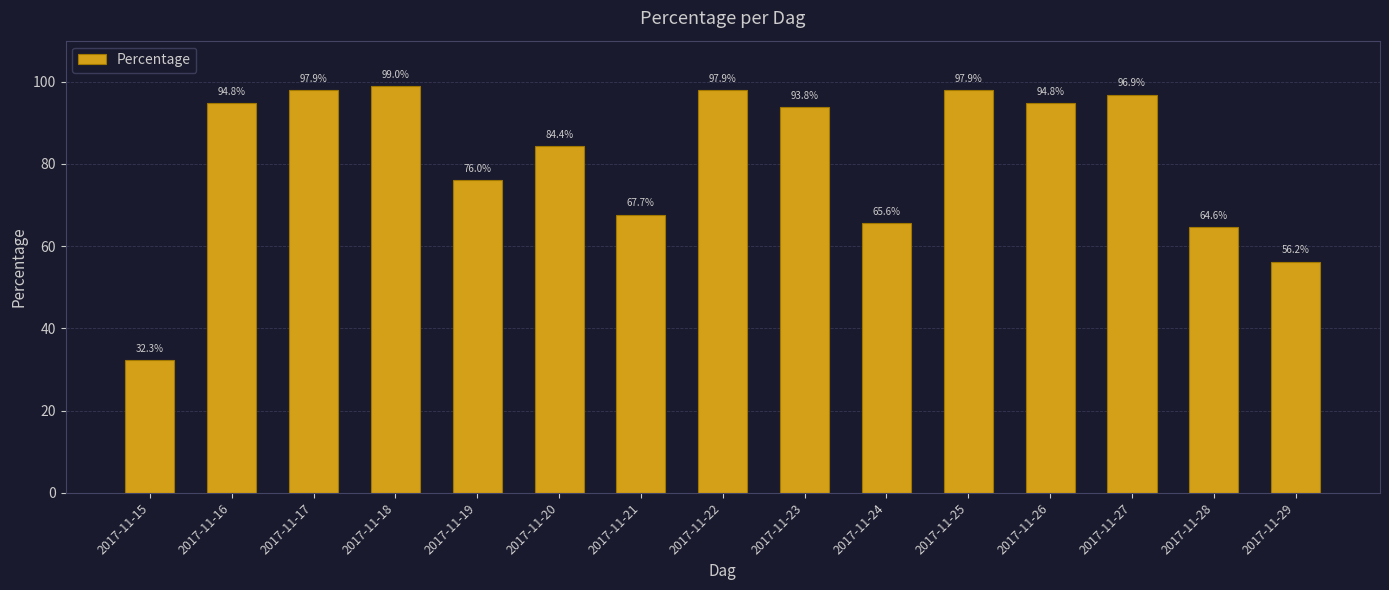

What value does the data have at 2017-11-17?

97.9